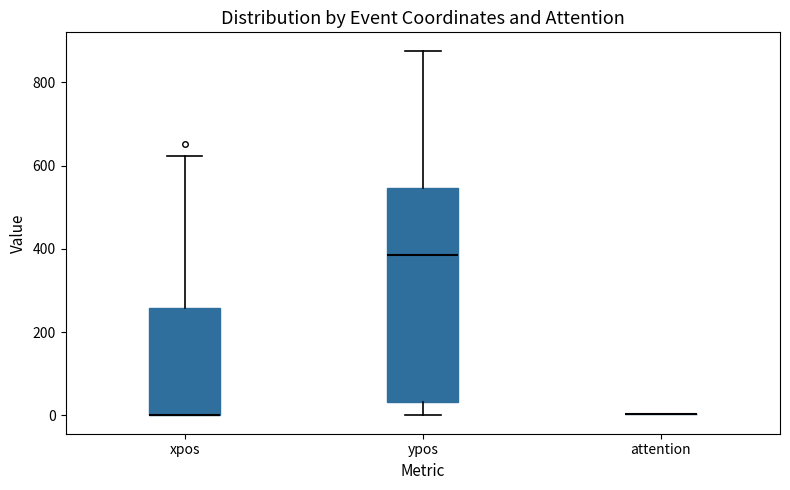

Reading left to right, read every box against the y-axis: the position of its median line, the range the box covers, and the ends of its whiskers. The values are not printed on the chart, so give them approximately, as read against the axis.

xpos: median 0 (drawn on the box's lower edge), box 0 to 260, whiskers 0 to 620
ypos: median 380, box 40 to 540, whiskers 0 to 880
attention: box collapsed to a line at 0, whiskers 0 to 0